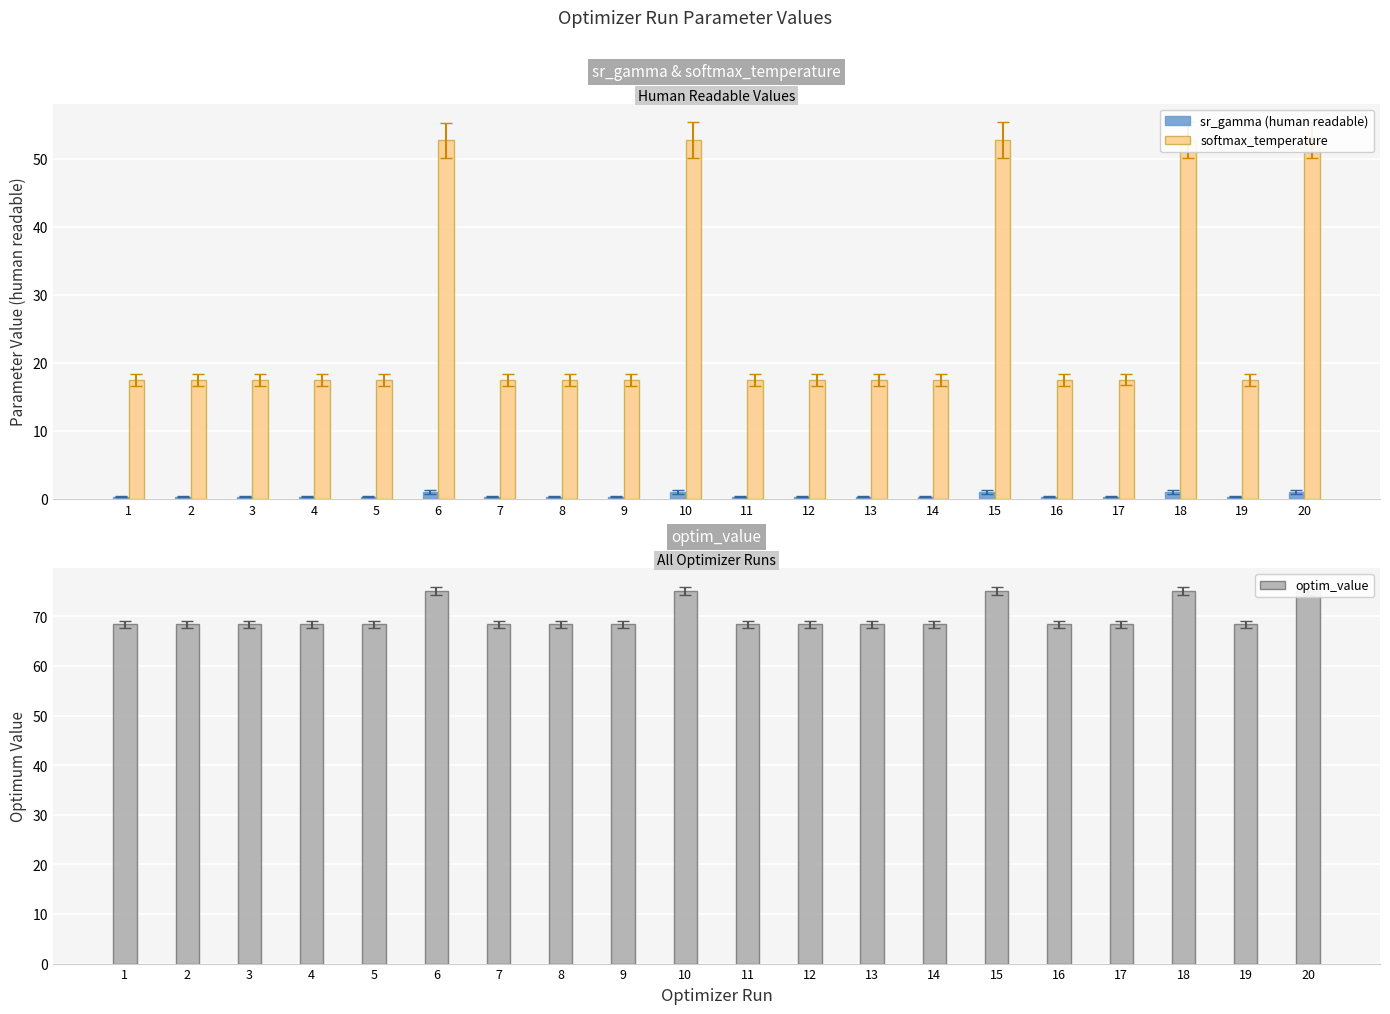

What is the difference between the highest and lowest values at 8?

68.1